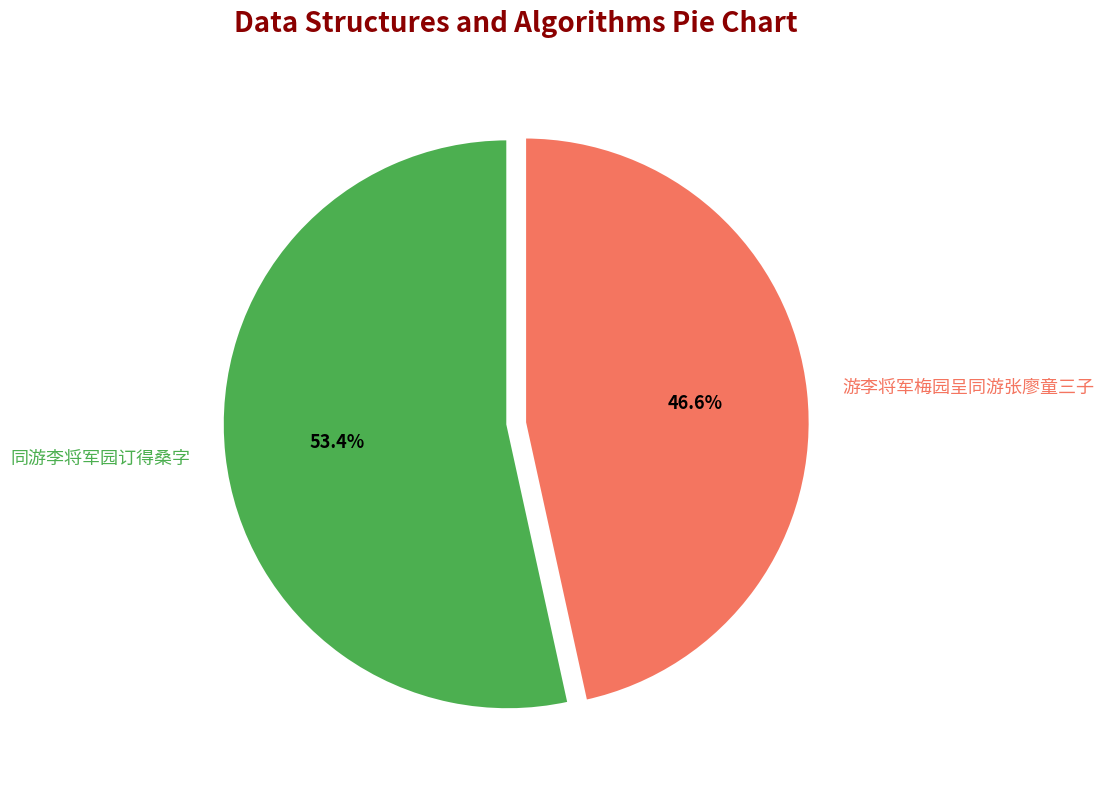

Rank the categories by value from lowest to highest.

游李将军梅园呈同游张廖童三子, 同游李将军园订得桑字